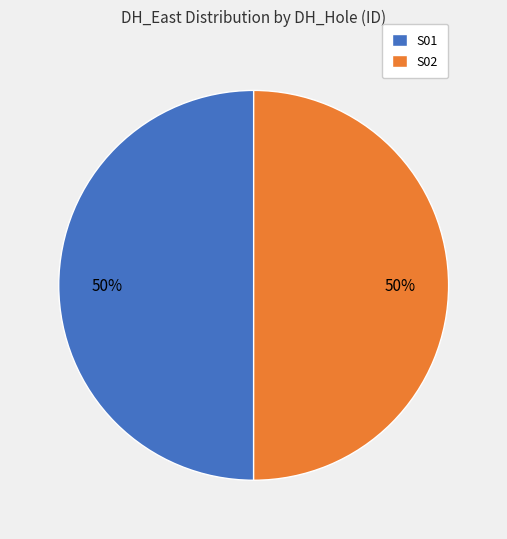

What is the ratio of the value at S01 to the value at S02?

1.0